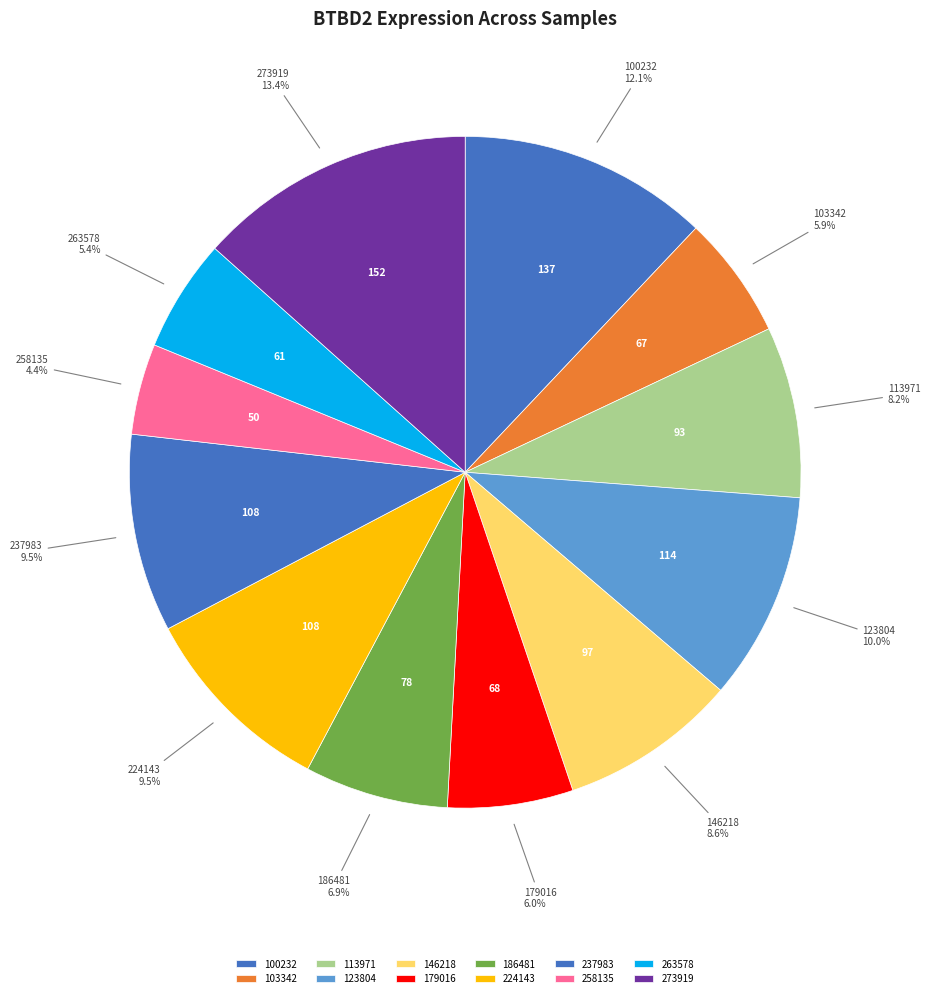

Count the number of slices in the pie.

12